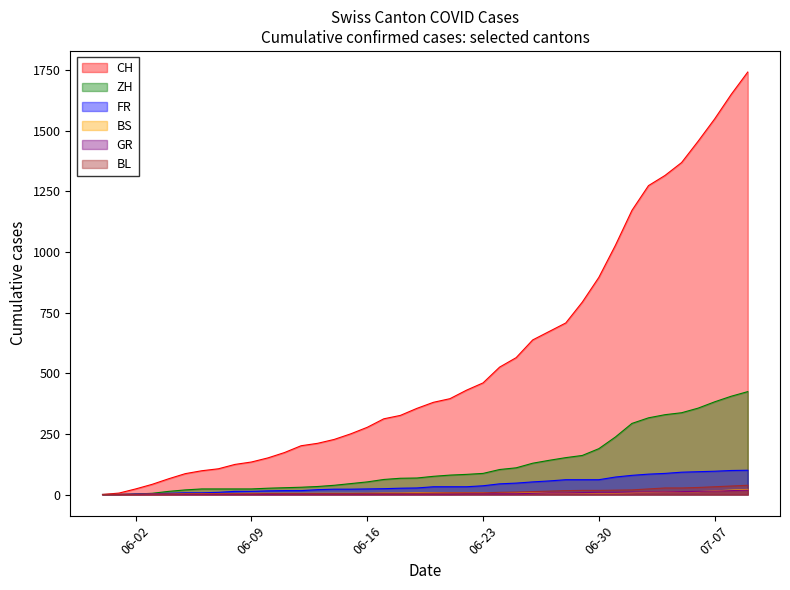

How many lines are shown in the chart?

6